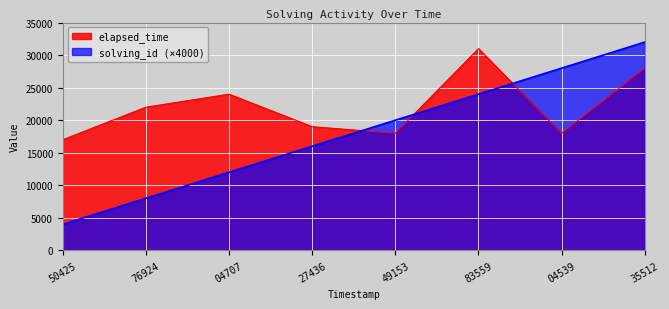

Reading left to right, list all the values displayed in this chart.

solving_id: 4000	8000	12000	16000	20000	24000	28000	32000
elapsed_time: 17000	22000	24000	19000	18000	31000	18000	28000